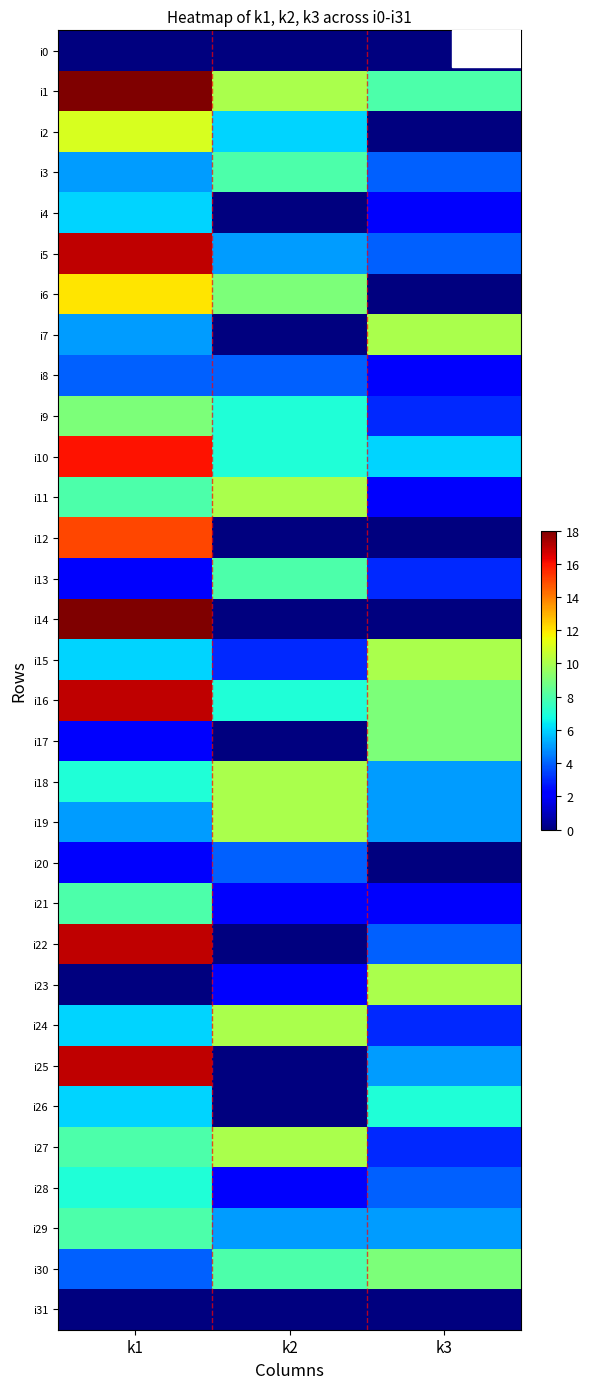

Rank the series at k1 from highest to lowest value.

i1, i14, i5, i16, i22, i25, i10, i12, i6, i2, i9, i11, i21, i27, i29, i18, i28, i4, i15, i24, i26, i3, i7, i19, i8, i30, i13, i17, i20, i0, i23, i31